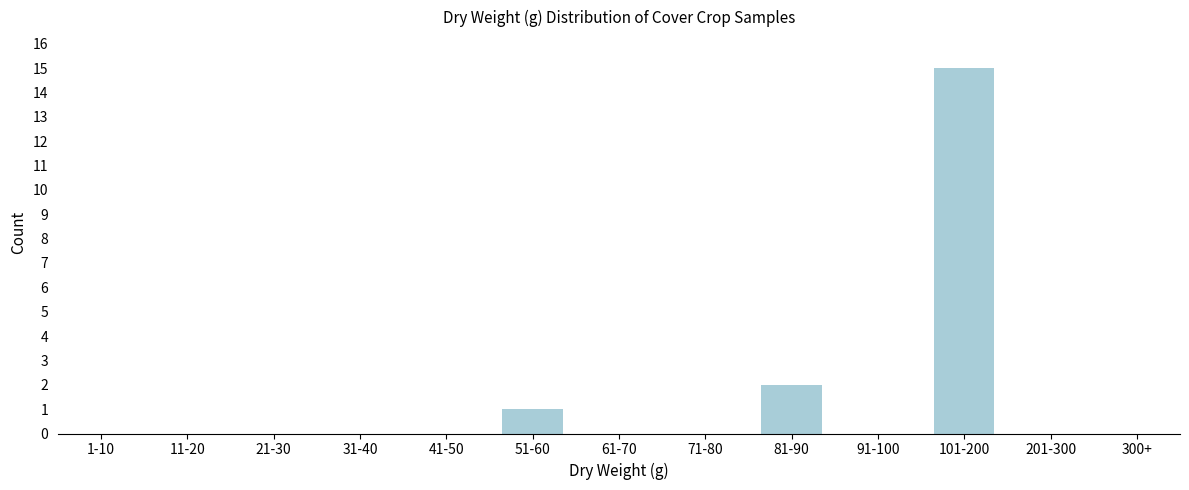

Reading right to left, extract all data points from this chart.

300+=0	201-300=0	101-200=15	91-100=0	81-90=2	71-80=0	61-70=0	51-60=1	41-50=0	31-40=0	21-30=0	11-20=0	1-10=0